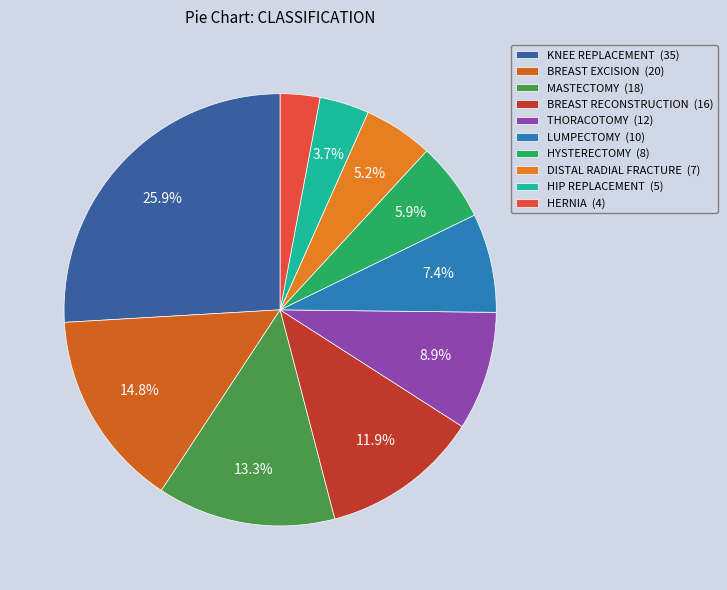

What is the ratio of the value at DISTAL RADIAL FRACTURE to the value at KNEE REPLACEMENT?

0.2